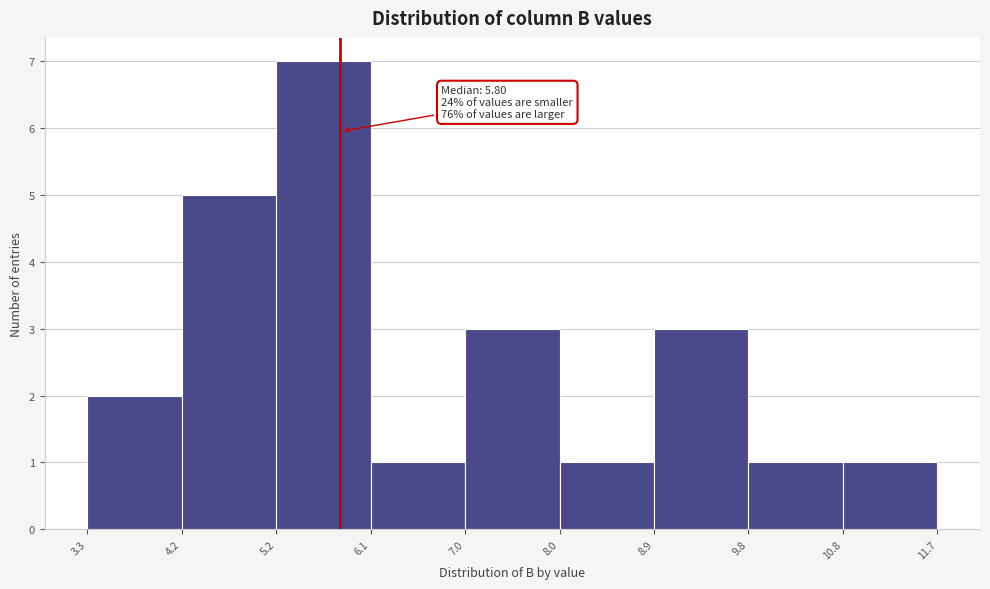

Which range on the x-axis has the tallest bar?

5.2 to 6.1